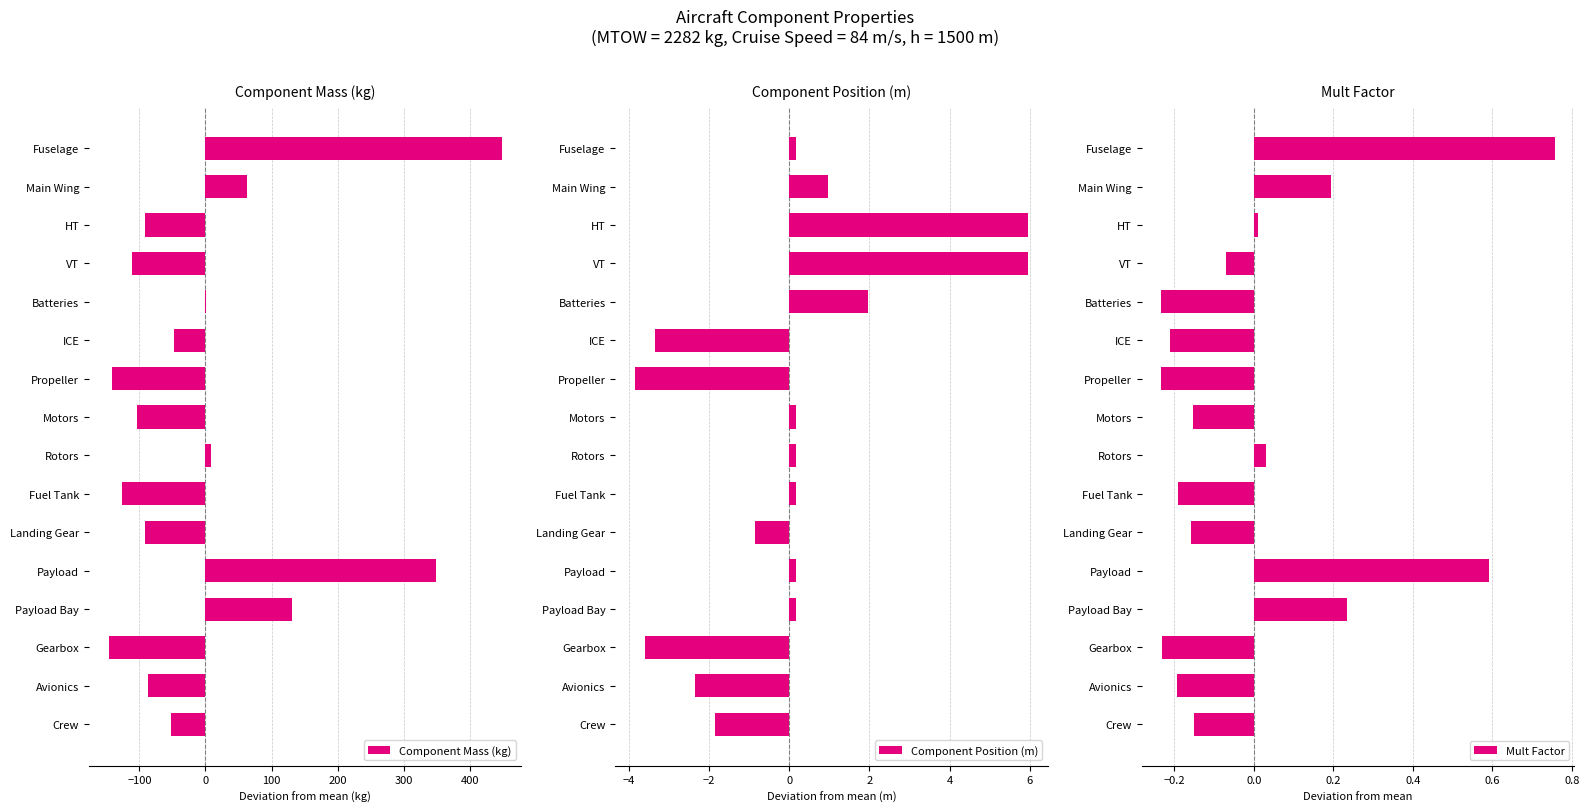

At which label is Component Mass (kg) closest to 150?

Payload Bay